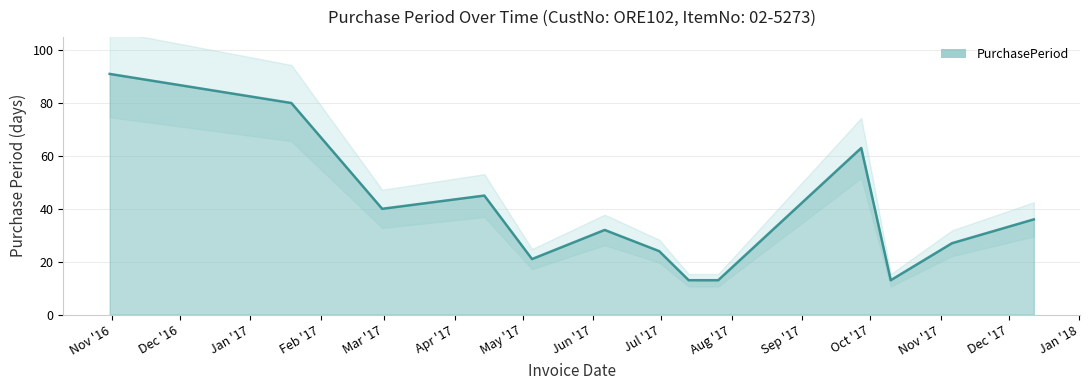

What is the difference between the second highest and minimum values?

67